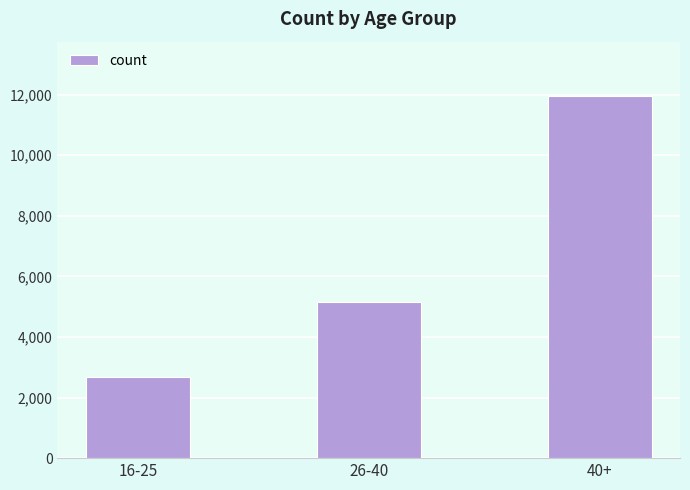

At which label is the value closest to 7310?

26-40